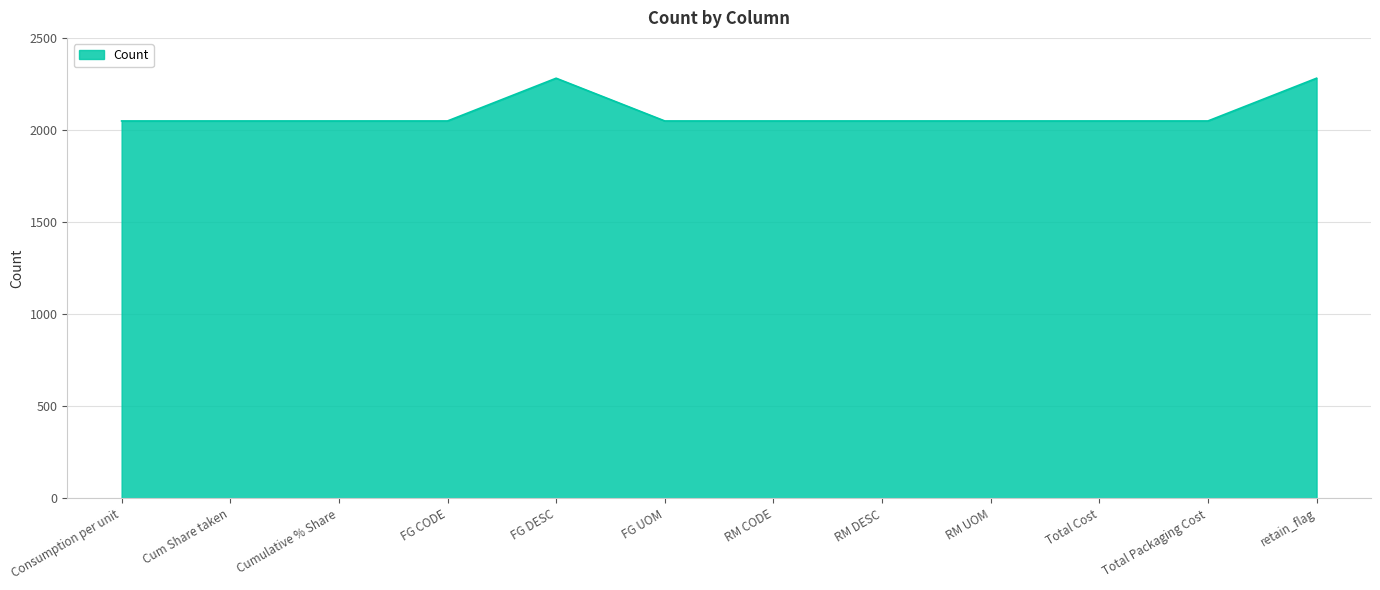

How many lines are shown in the chart?

1